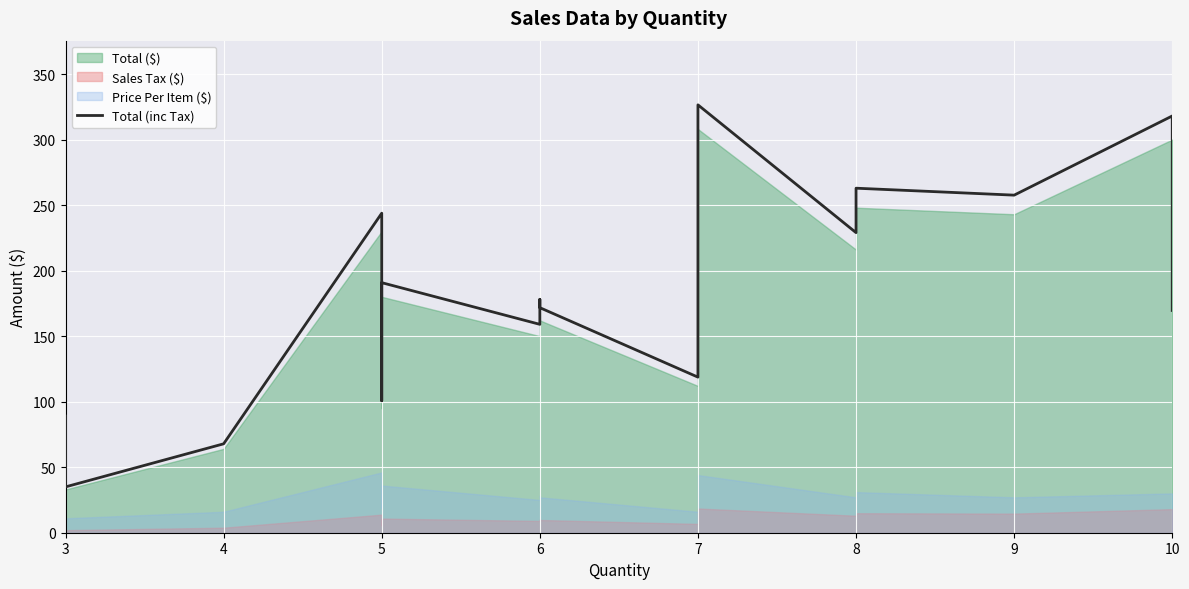

What is the value of the 20th point from the left?

169.6